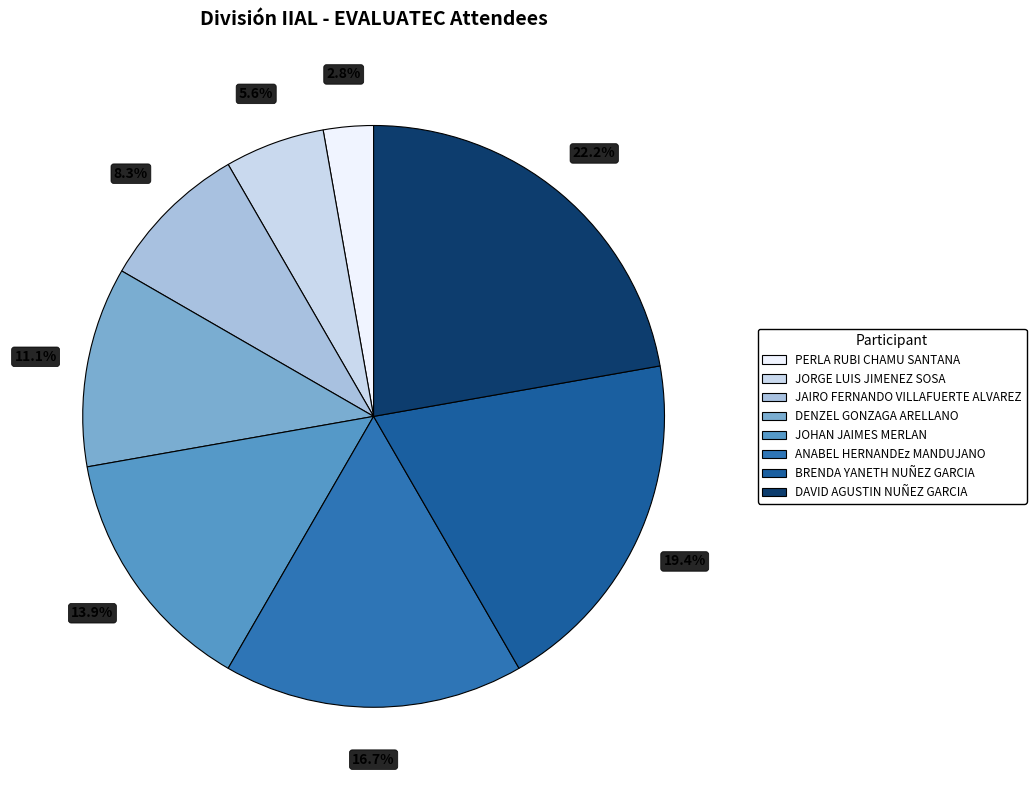

The DENZEL GONZAGA ARELLANO slice represents 11% of the pie. True or false?

True